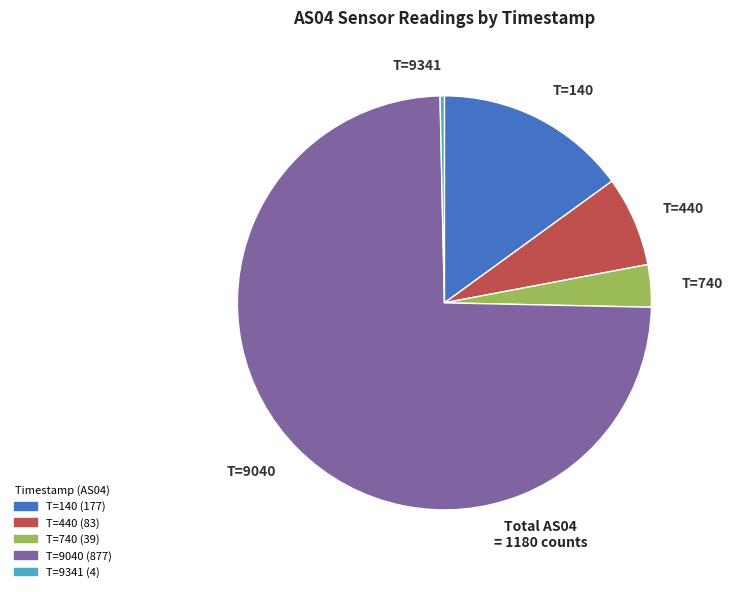

Which slice represents more than half of the pie?

T=9040